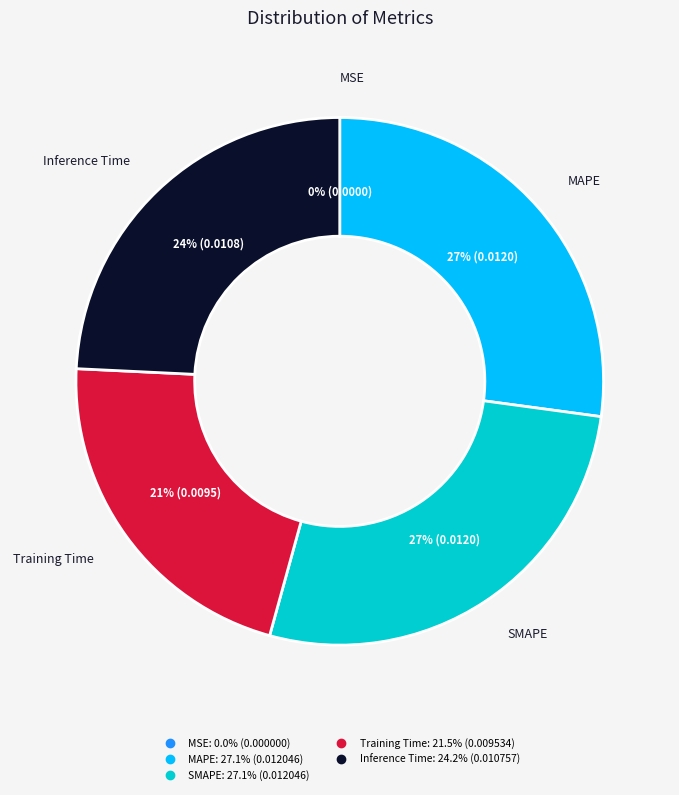

To the nearest percent, what percentage of the pie is Training Time?

21%